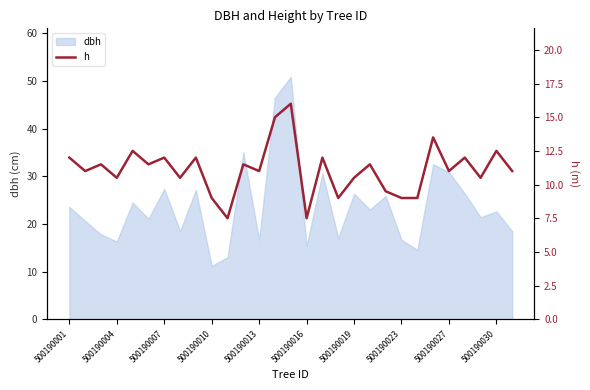

At which label does dbh reach its minimum?

500190010